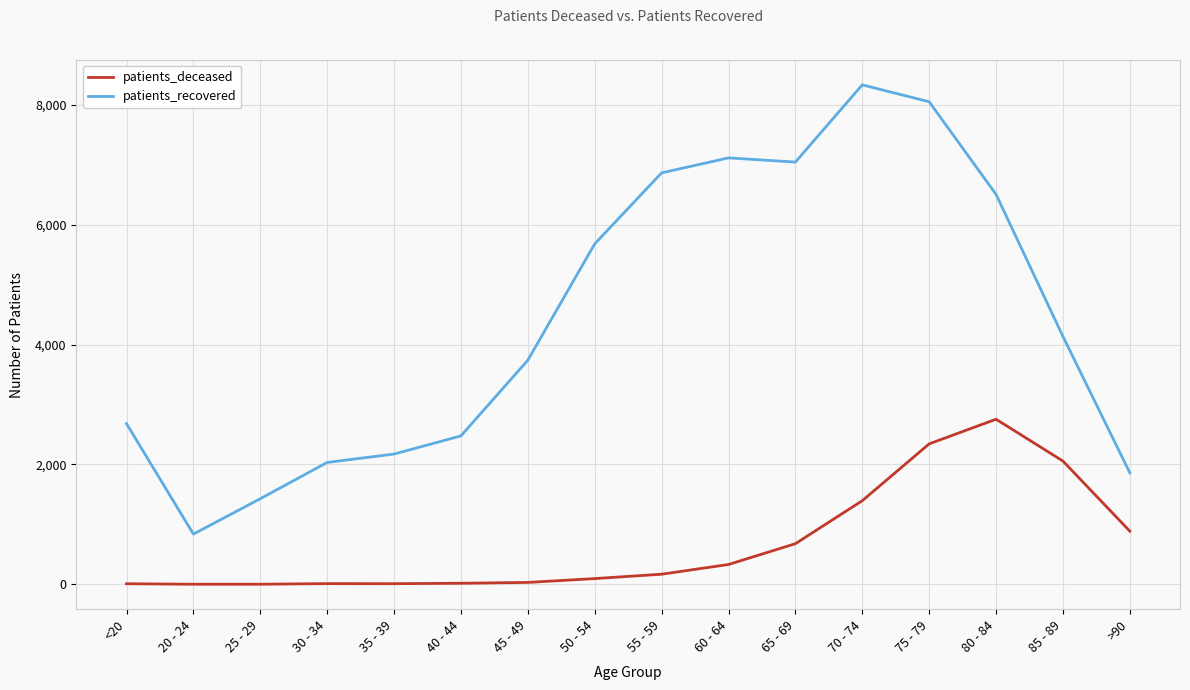

Which series has the widest spread of values?

patients_recovered